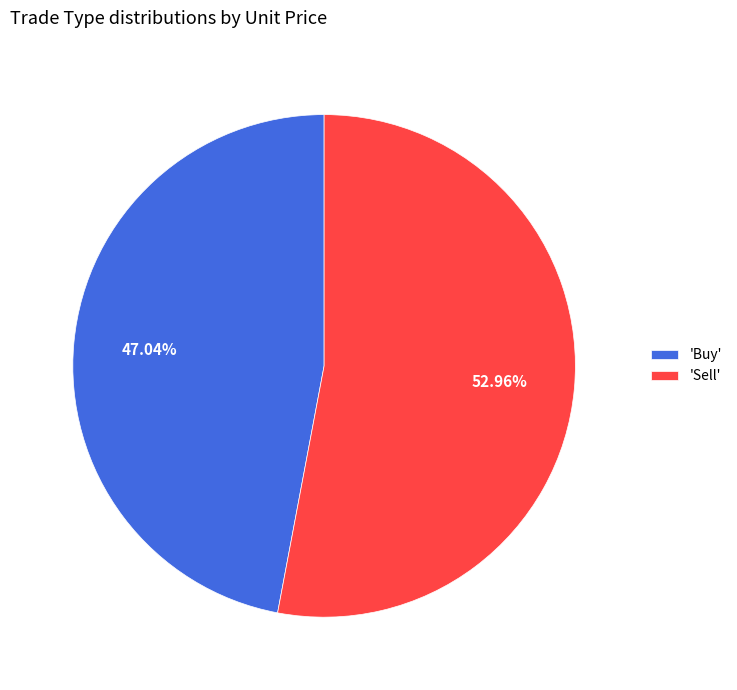

Rank the categories by value from highest to lowest.

'Sell', 'Buy'